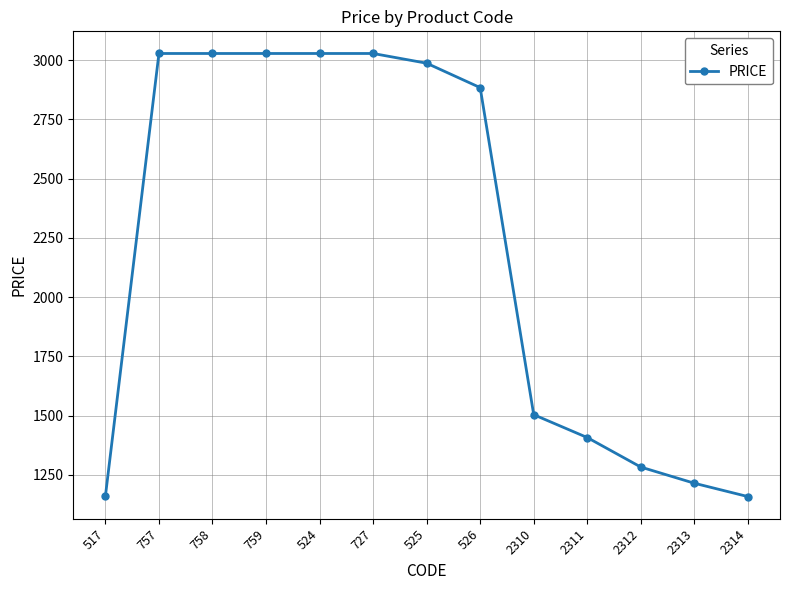

The value at 2314 is 1158.2. True or false?

True